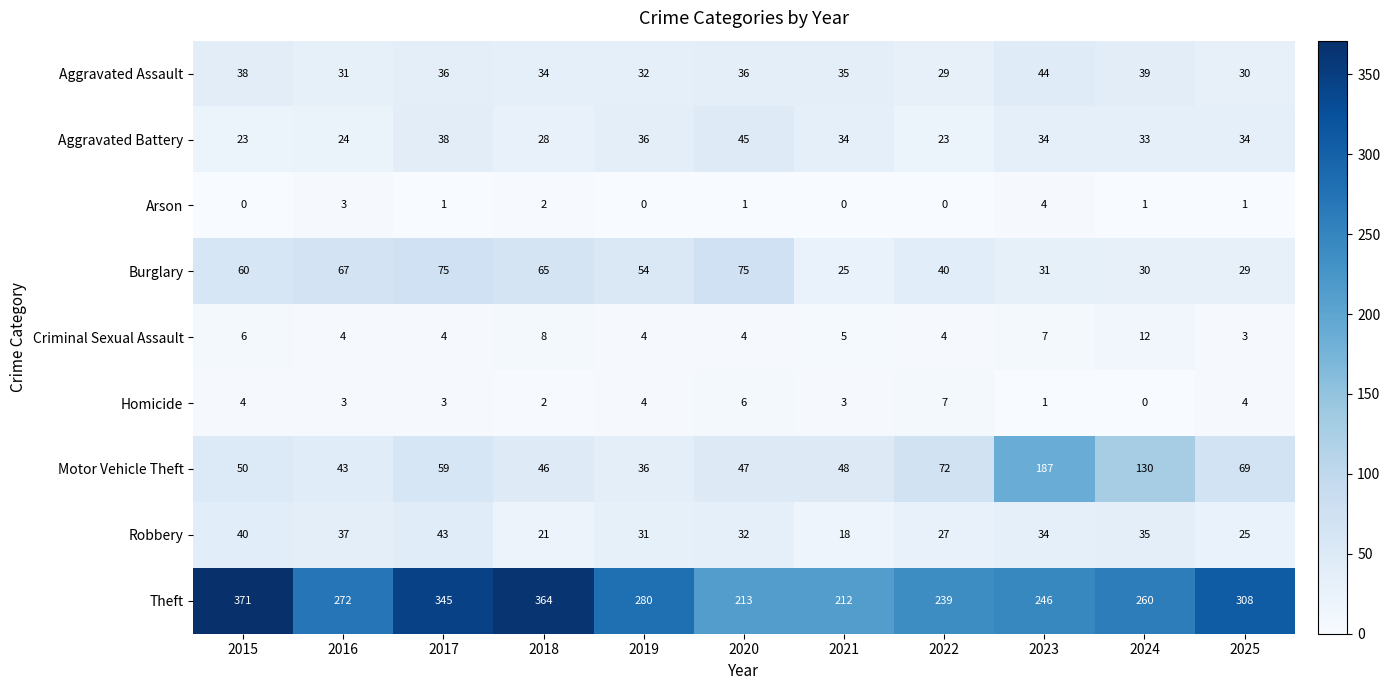

How many distinct data groups are displayed?

9